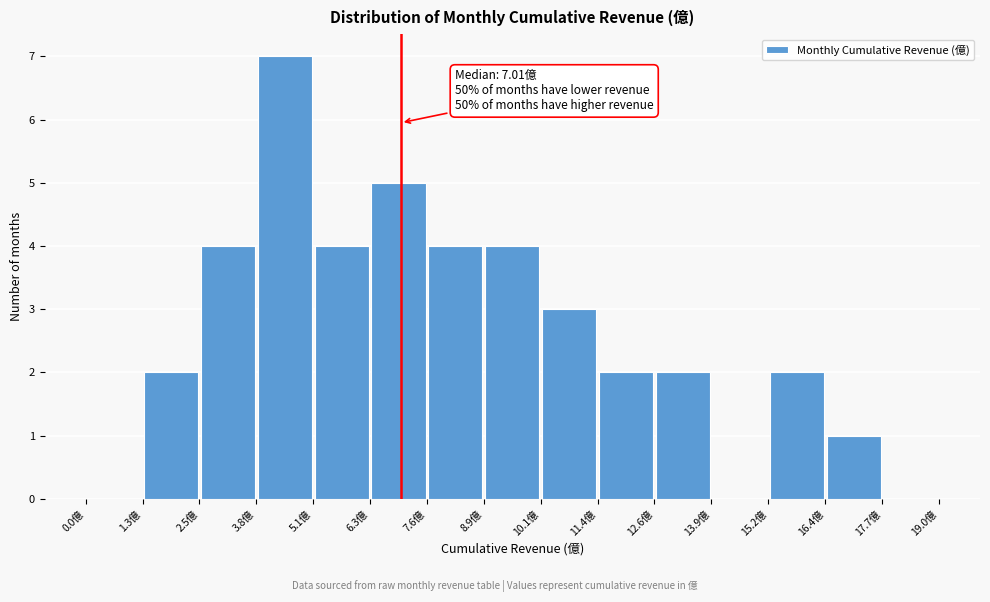

Which range on the x-axis has the tallest bar?

3.8 to 5.0